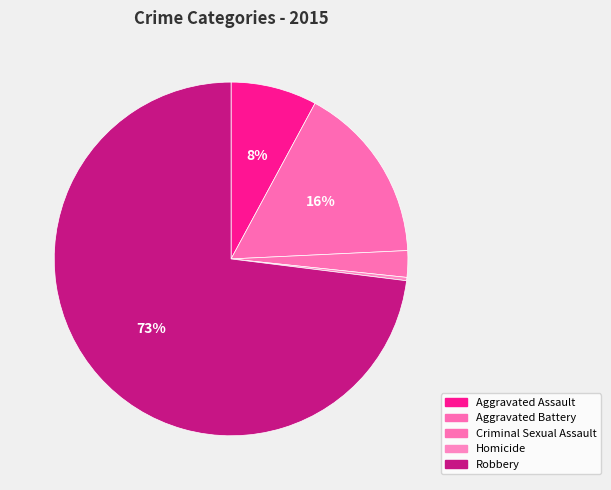

Rank the categories by value from highest to lowest.

Robbery, Aggravated Battery, Aggravated Assault, Criminal Sexual Assault, Homicide